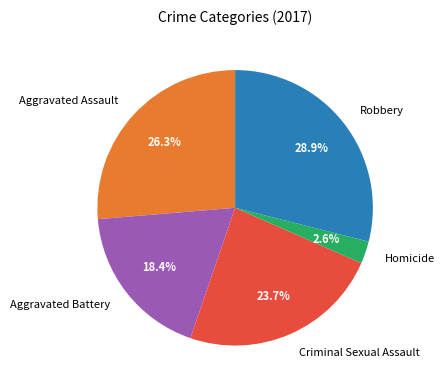

Which has a higher value, Robbery or Aggravated Assault?

Robbery